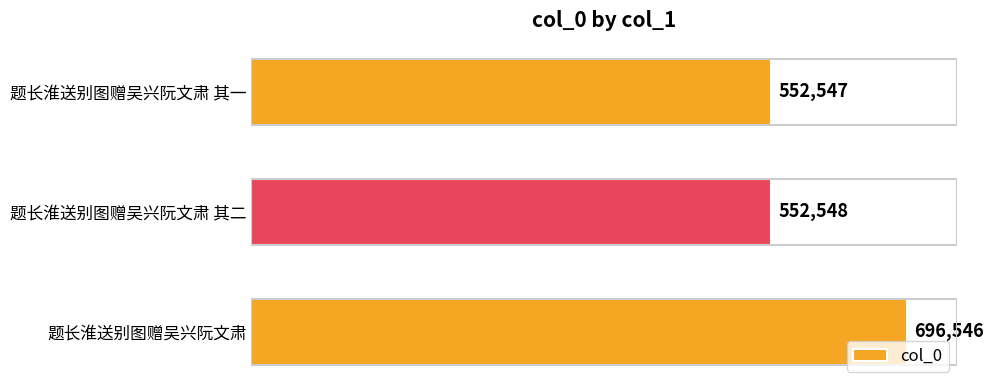

Which has a higher value, 题长淮送别图赠吴兴阮文肃 or 题长淮送别图赠吴兴阮文肃 其一?

题长淮送别图赠吴兴阮文肃